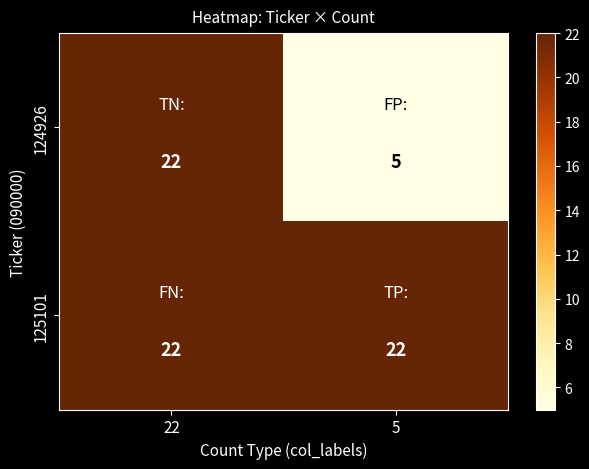

What is the minimum value shown in the chart?

5